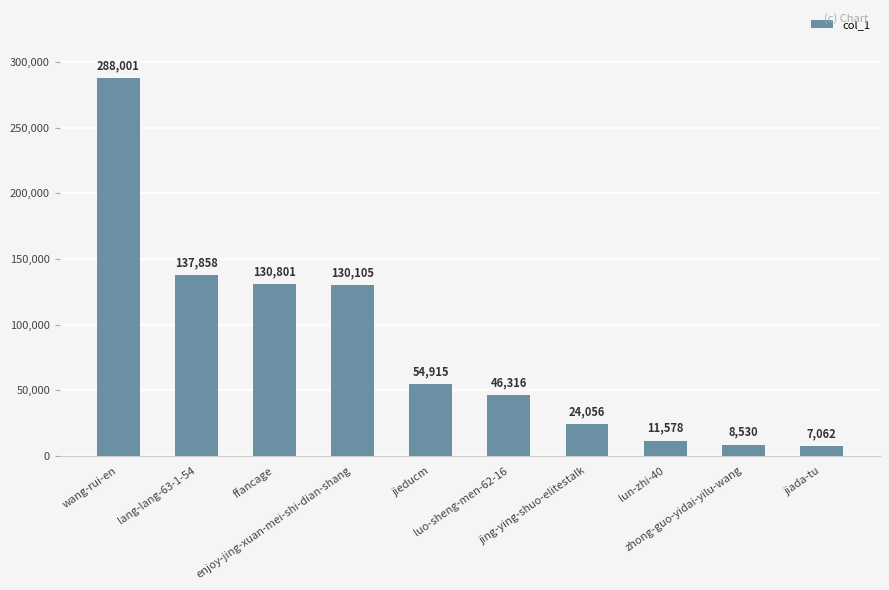

What is the difference between the second highest and minimum values?

130796